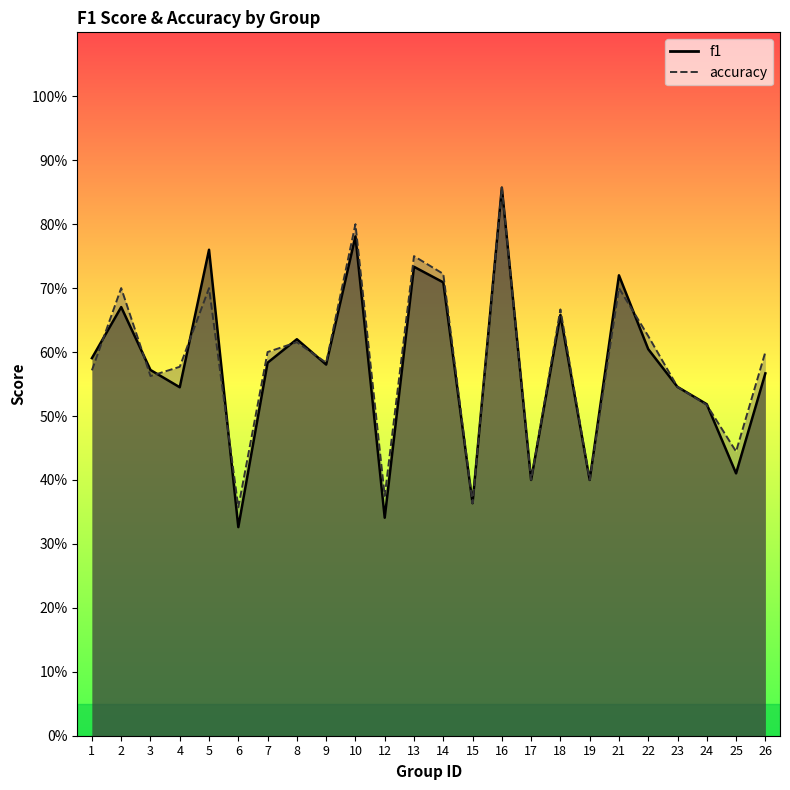

Does the chart display data point markers on the line(s)?

No